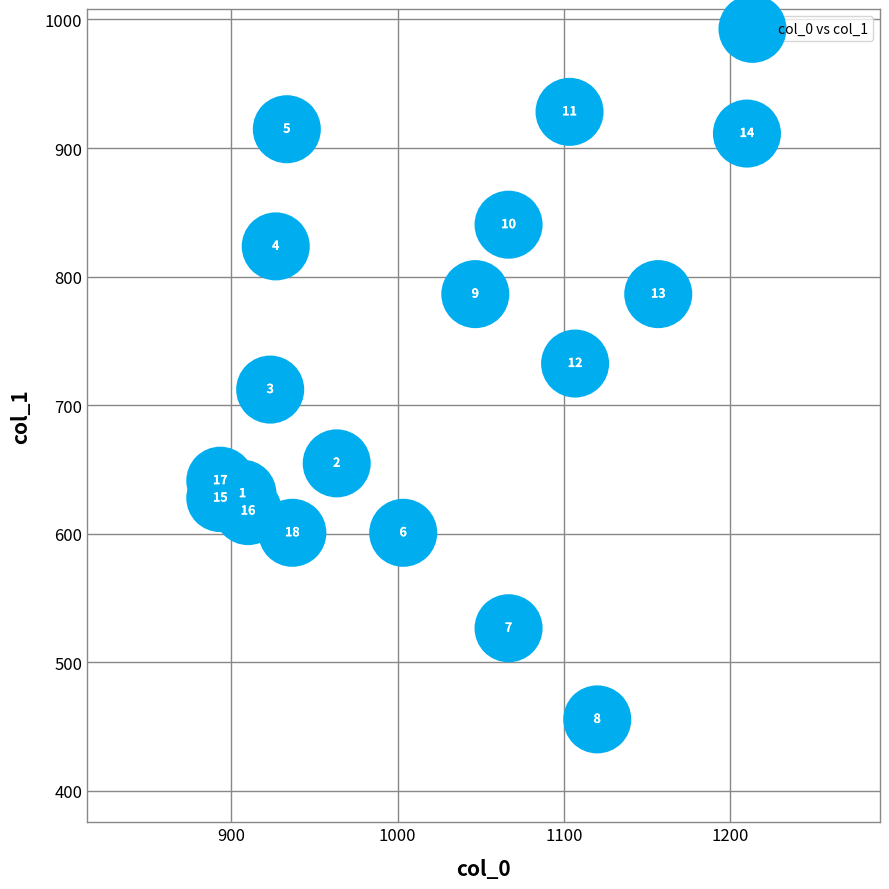

What is the range of X values (max minus min)?

316.7